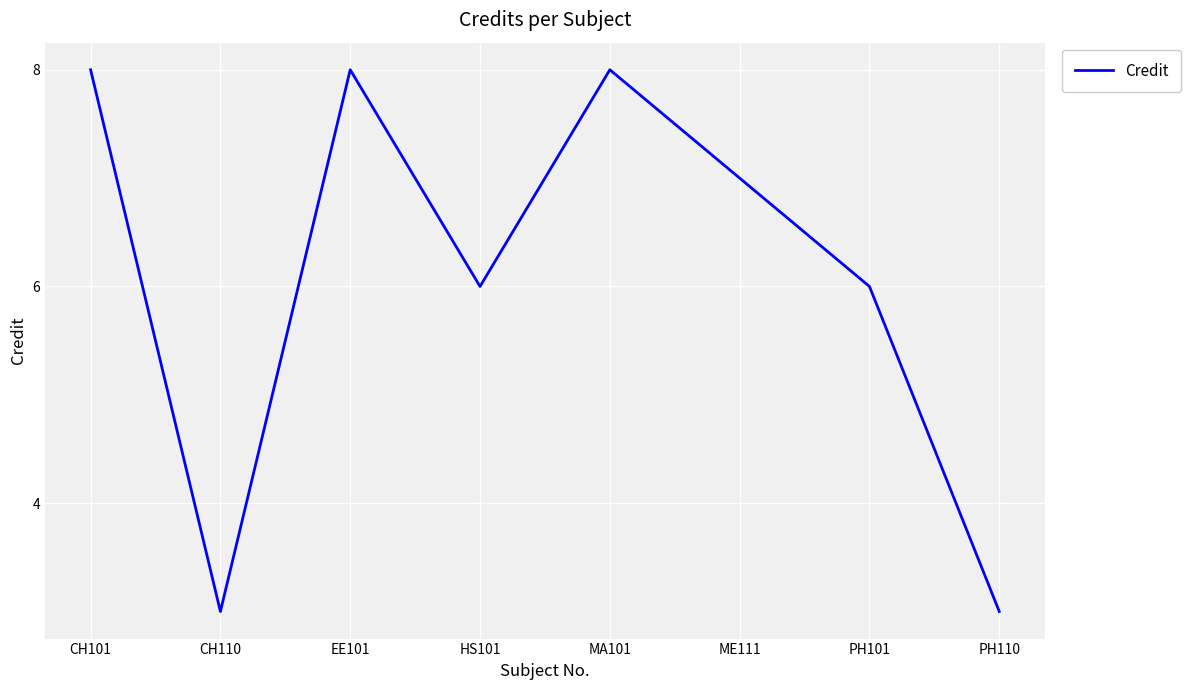

Is it true that the value at MA101 is 11?

False